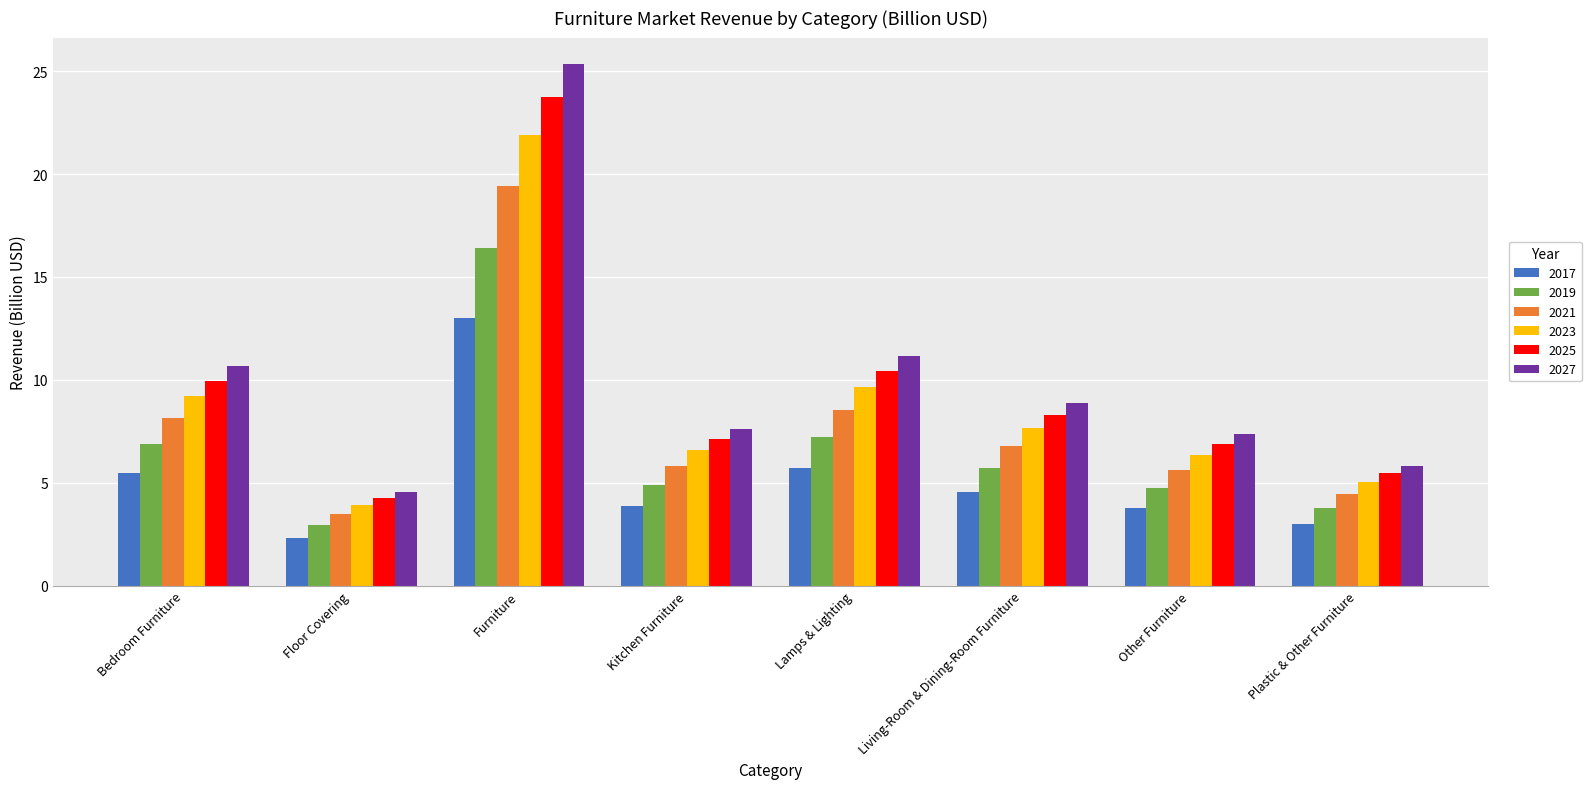

Reading left to right, transcribe all the data shown in this chart.

2017: 5.5	2.3	13.0	3.9	5.7	4.5	3.8	3.0
2019: 6.9	2.9	16.4	4.9	7.2	5.7	4.8	3.8
2021: 8.2	3.5	19.4	5.8	8.5	6.8	5.6	4.5
2023: 9.2	3.9	21.9	6.6	9.6	7.7	6.4	5.0
2025: 10.0	4.3	23.7	7.1	10.4	8.3	6.9	5.5
2027: 10.7	4.6	25.4	7.6	11.2	8.9	7.4	5.8